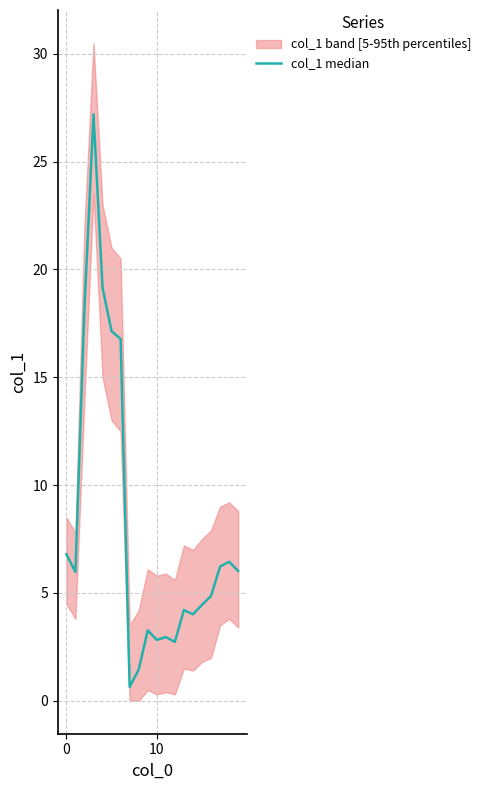

What value does the data have at 13?

4.2